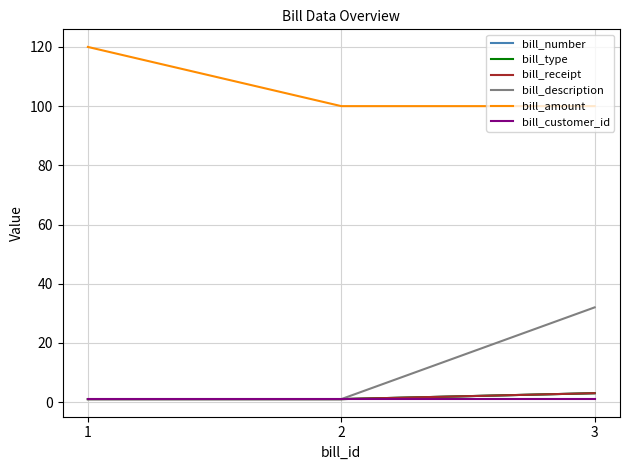

What are all the series names shown in the legend?

bill_number, bill_type, bill_receipt, bill_description, bill_amount, bill_customer_id